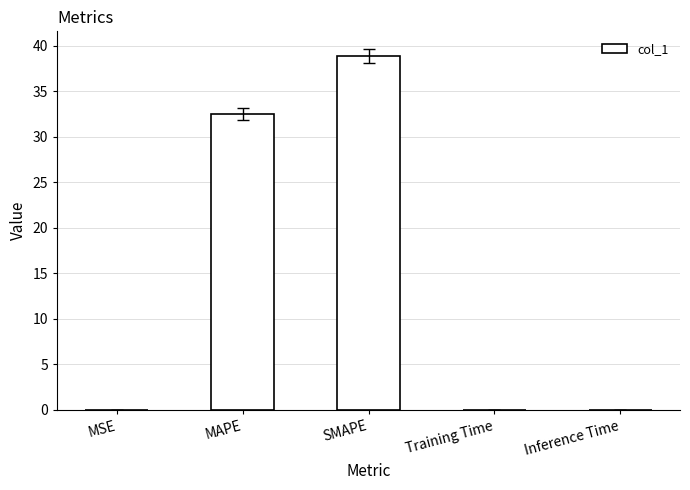

What is the sum of all values?

71.4